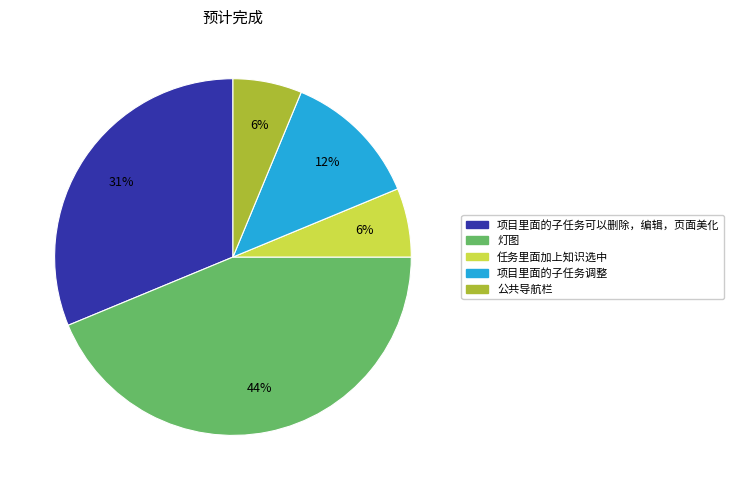

The 公共导航栏 slice represents 6% of the pie. True or false?

True